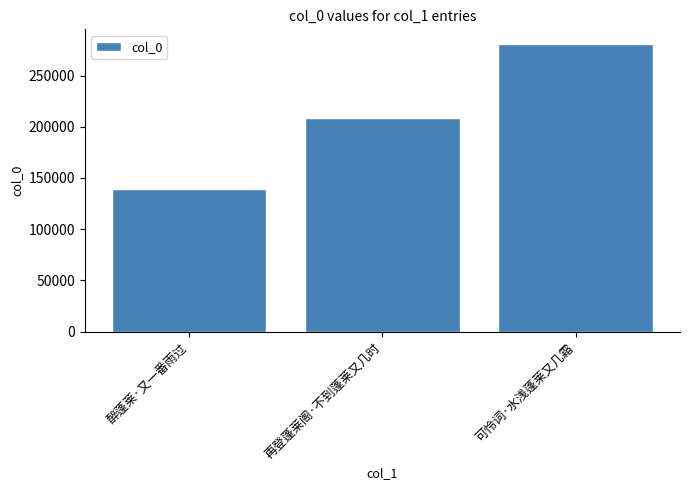

What is the average value?

209605